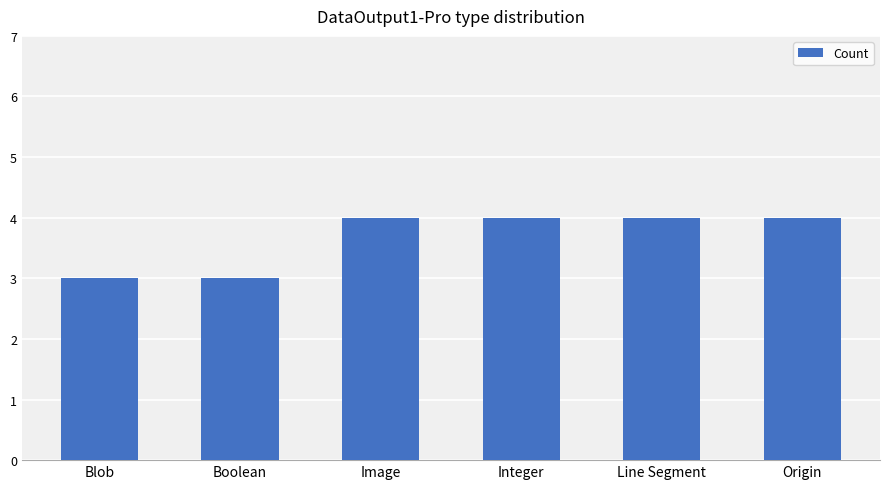

What position from the right is Image?

4